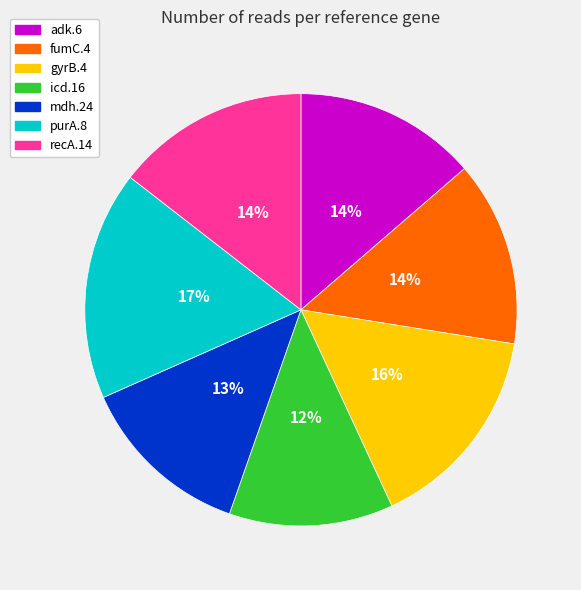

To the nearest percent, what is the average slice percentage?

14%